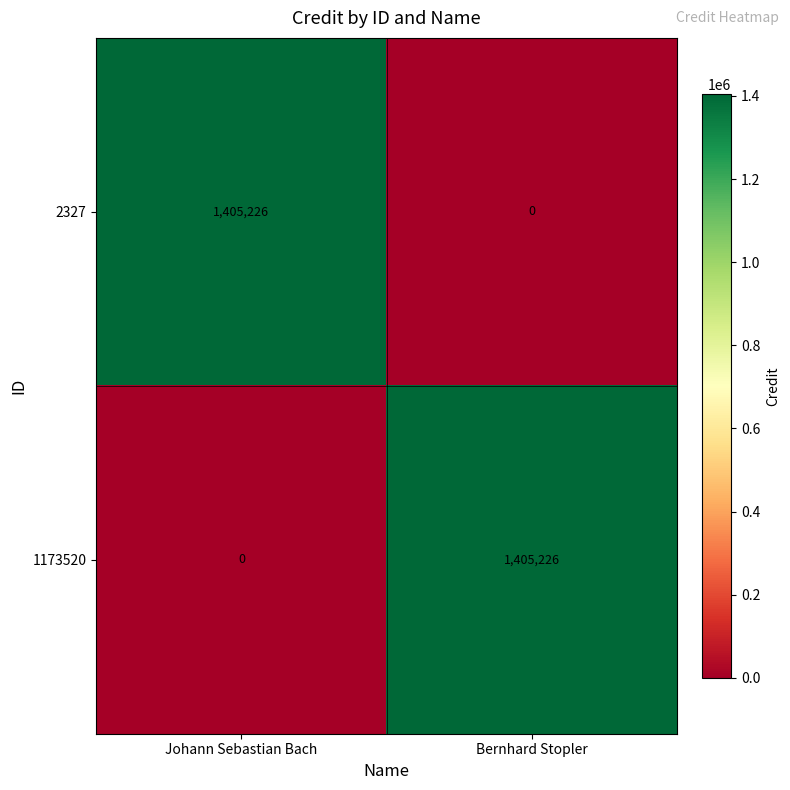

At which label does 2327 reach its minimum?

Bernhard Stopler